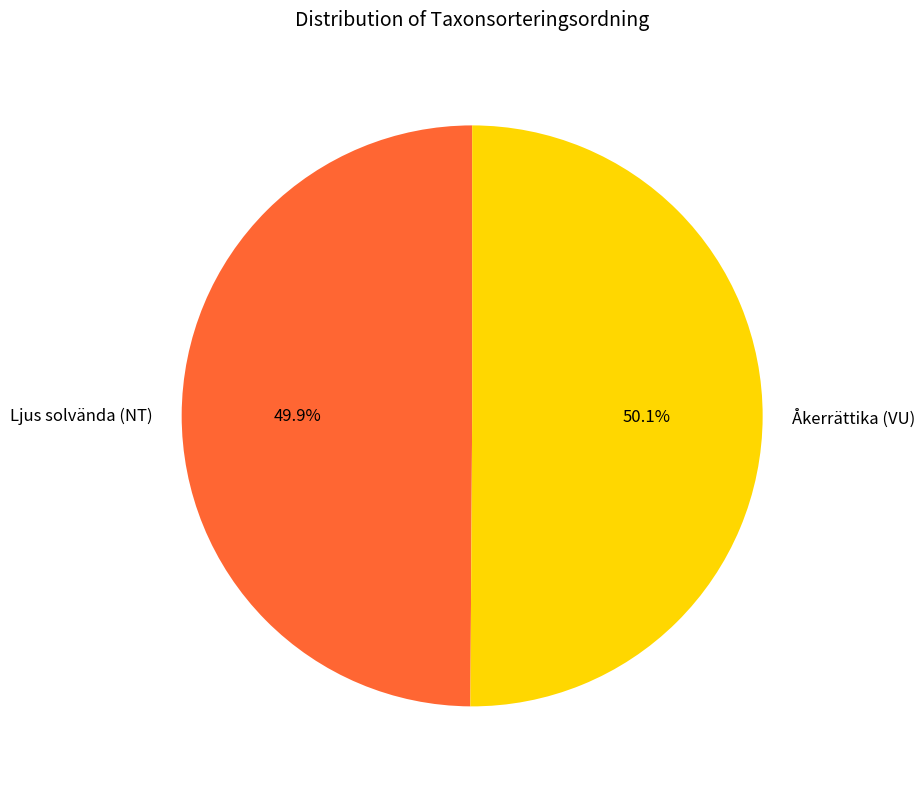

How much of the chart is everything except Ljus solvända (NT)?

50.1%